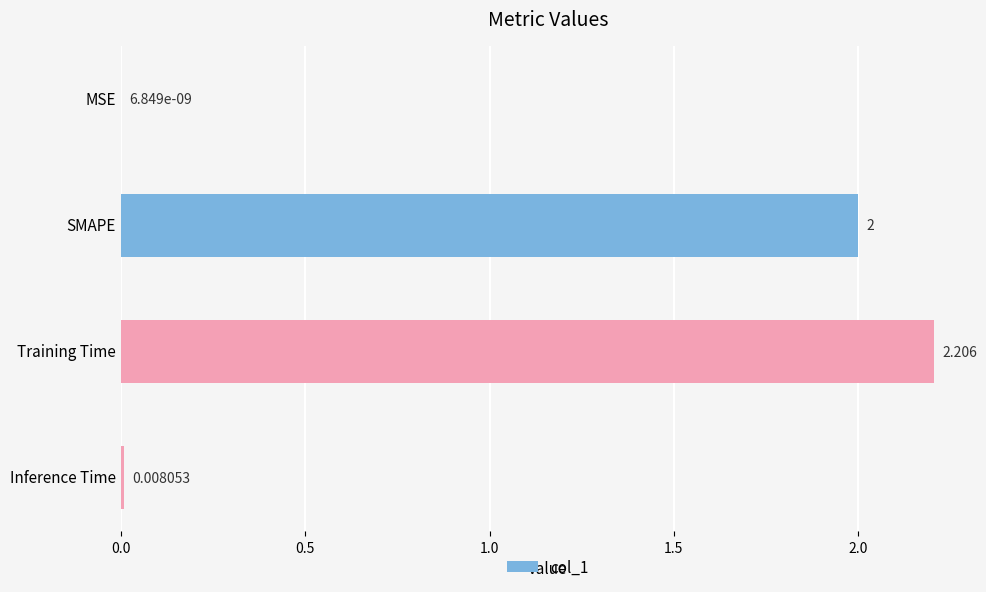

Count the number of data series in this chart.

1